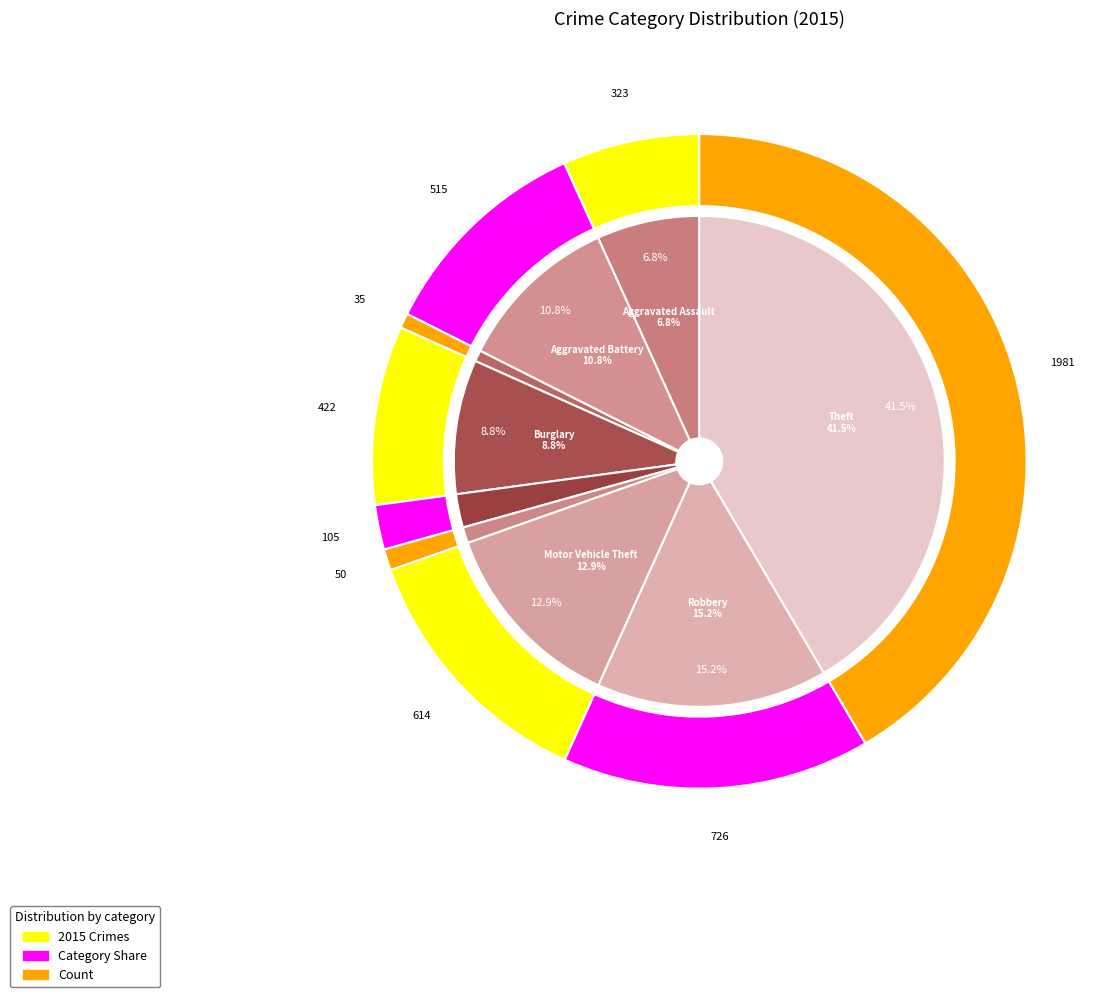

What is the smallest slice in the pie chart?

Arson